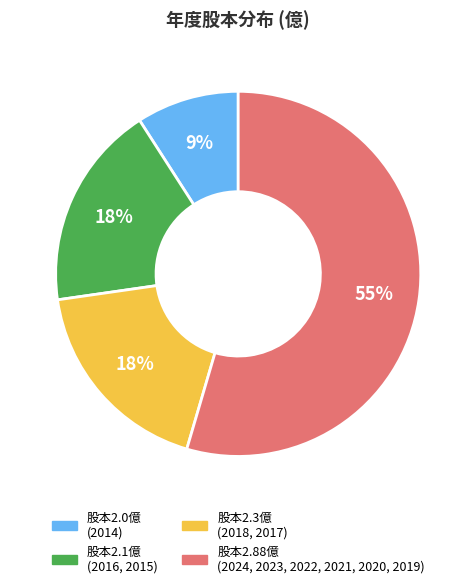

To the nearest percent, what is the average slice percentage?

25%